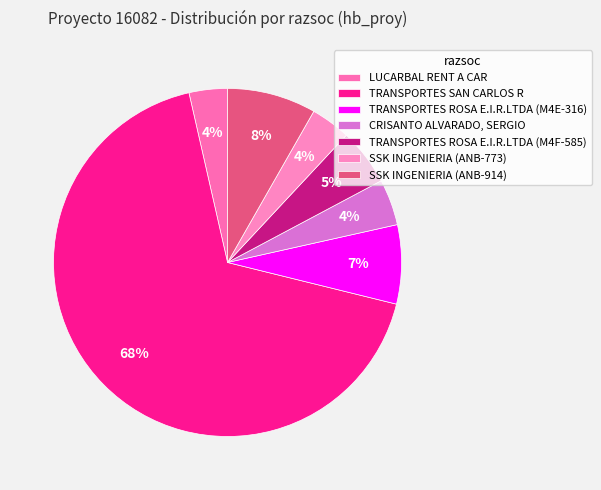

The TRANSPORTES SAN CARLOS R slice represents 68% of the pie. True or false?

True